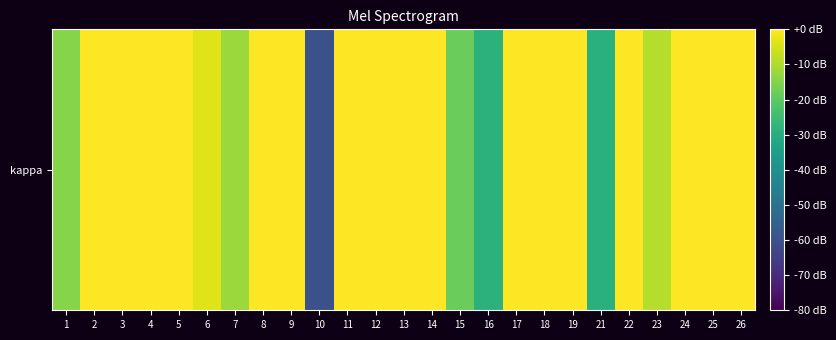

How many data points are less than 0?

8